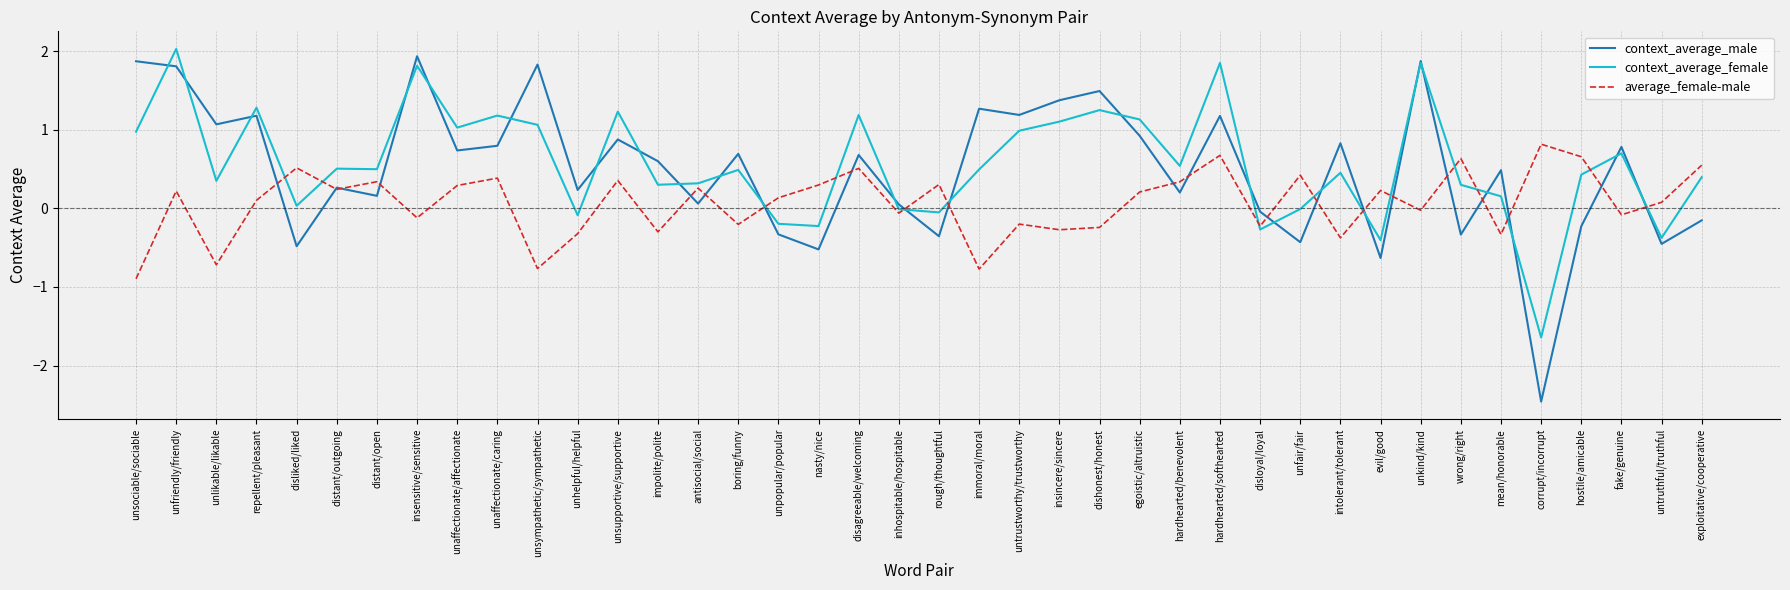

What position from the right is egoistic/altruistic?

15